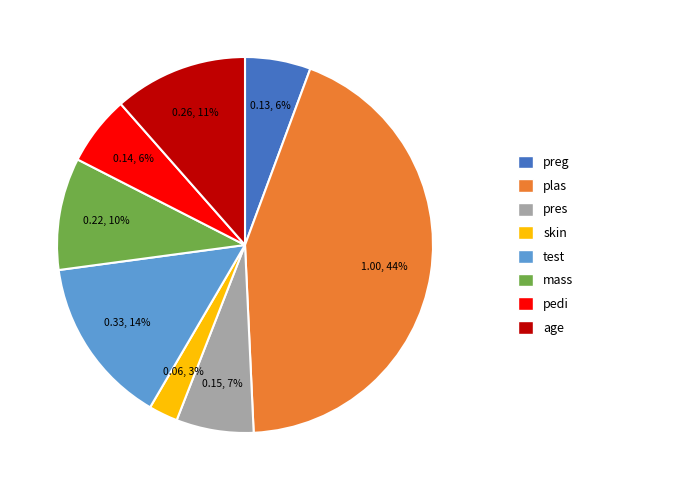

Is there any slice that represents more than half of the pie?

No